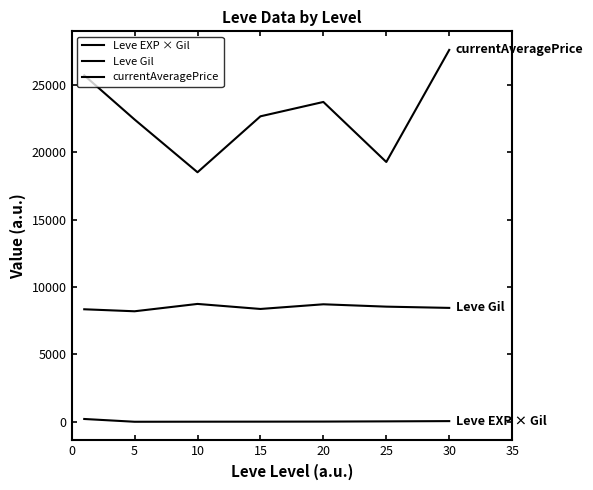

At which category is the sum across all series the highest?

30